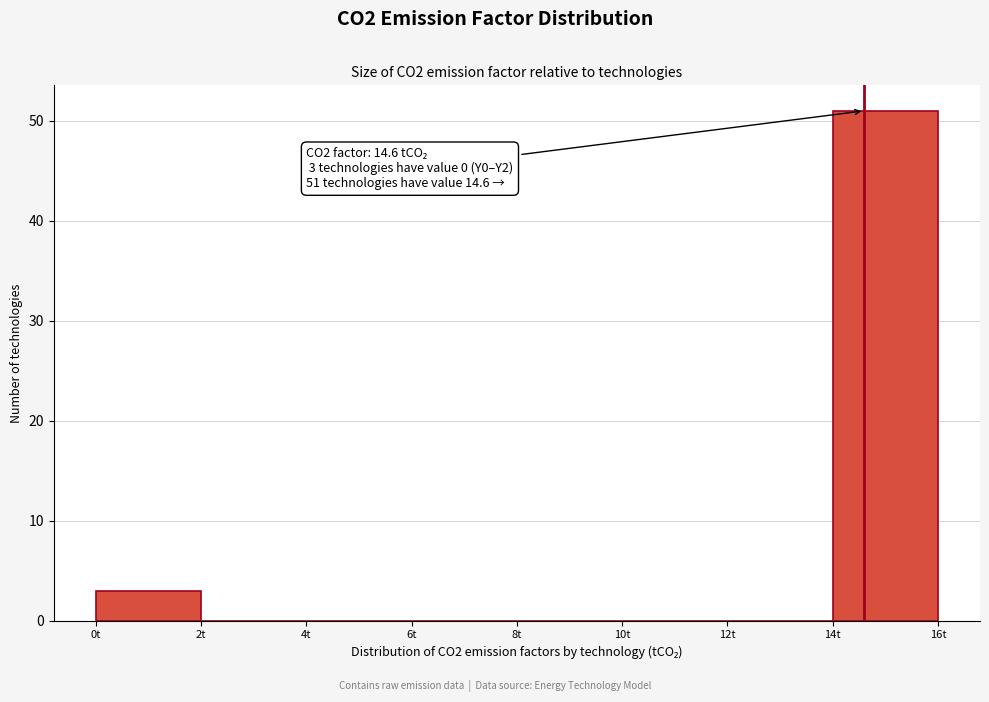

Over which range of the x-axis is the bar tallest?

14 to 16